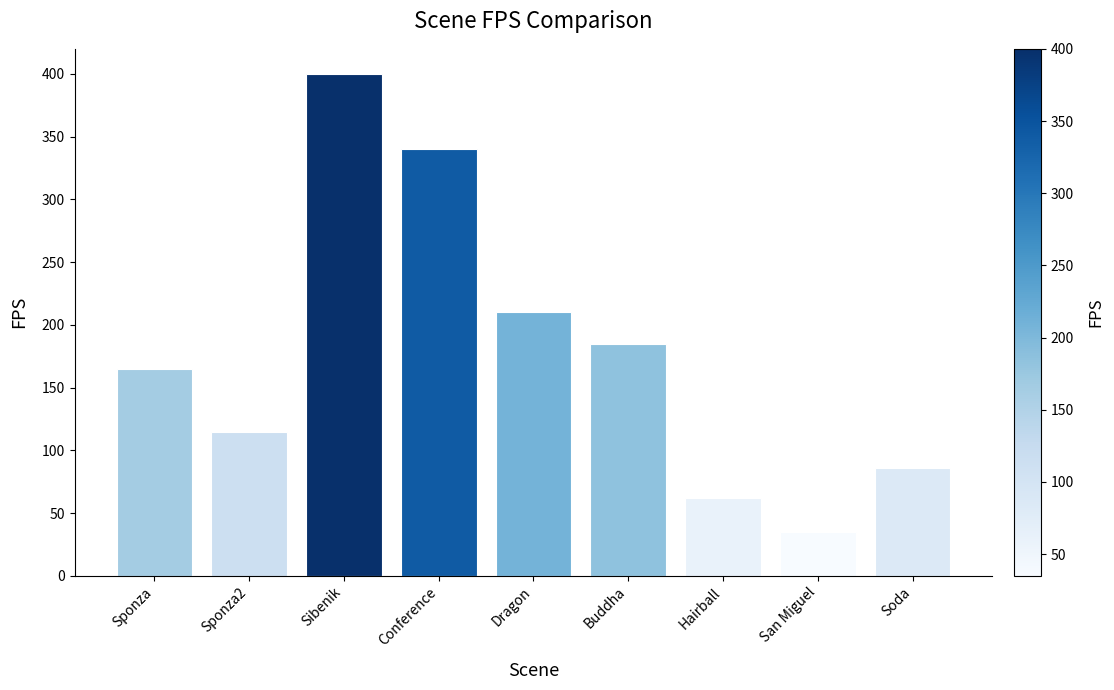

Where is the data nearest to the value 217?

Dragon